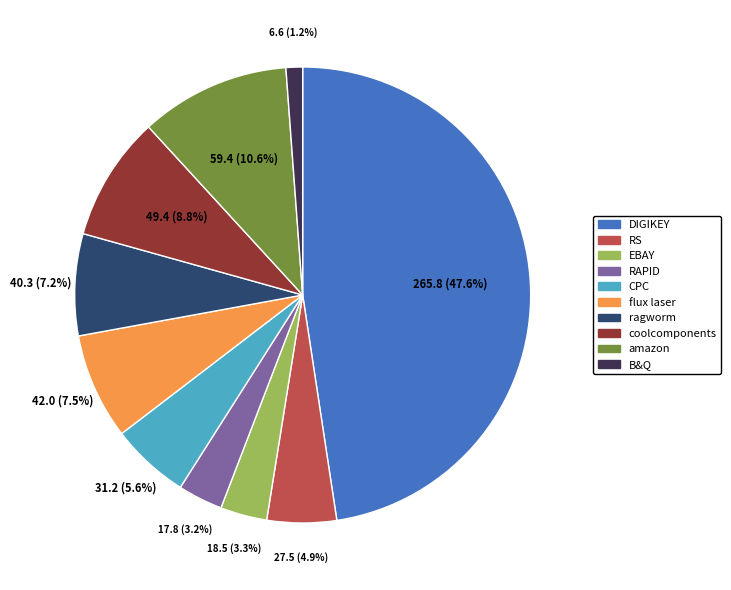

Which slice is the smallest?

B&Q